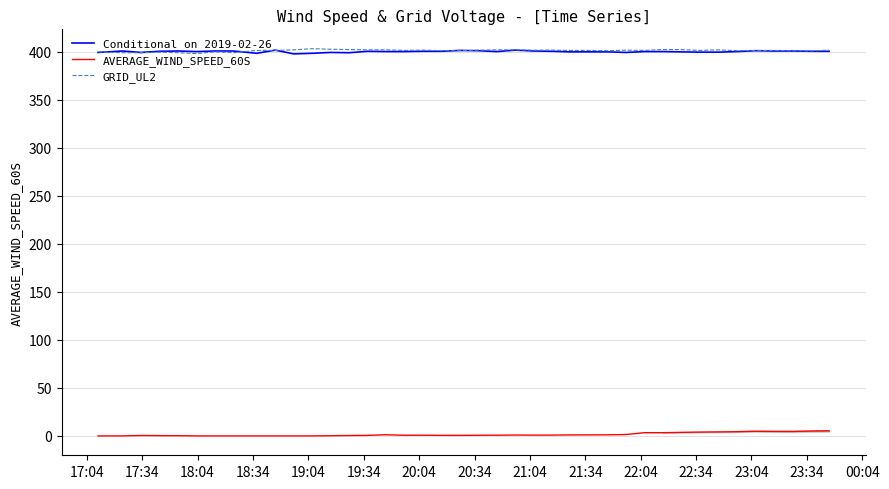

What is the maximum value shown in the chart?

403.2